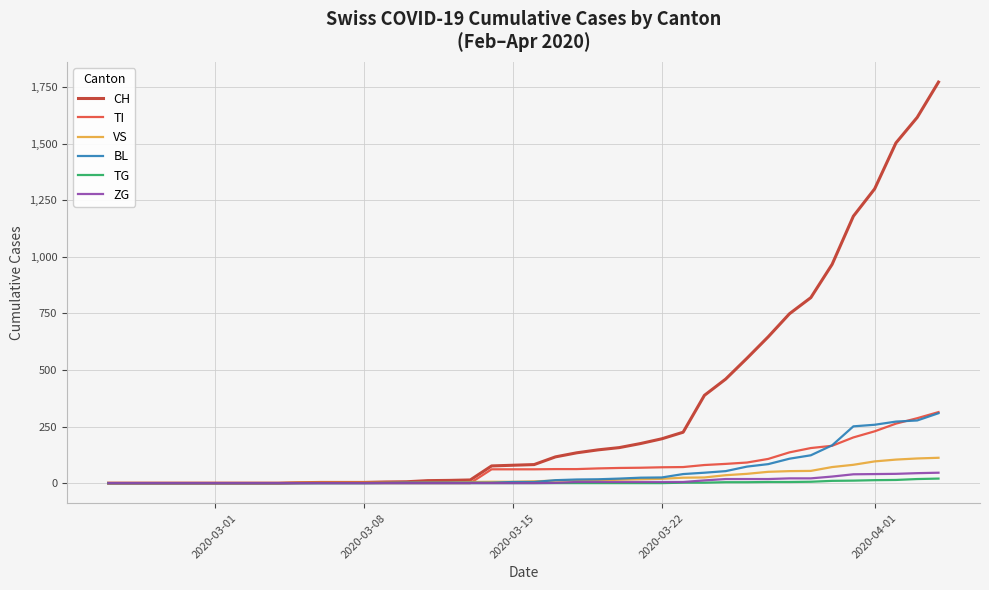

What is the highest value of the VS series?

112